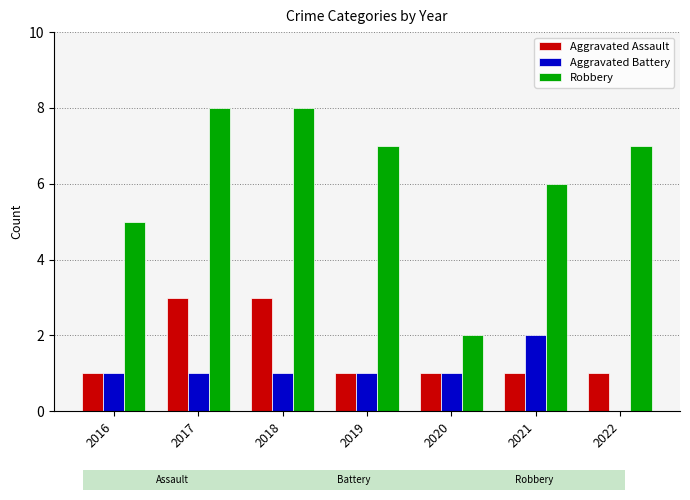

Is the value of Robbery at 2022 greater than the value of Aggravated Battery at 2021?

Yes